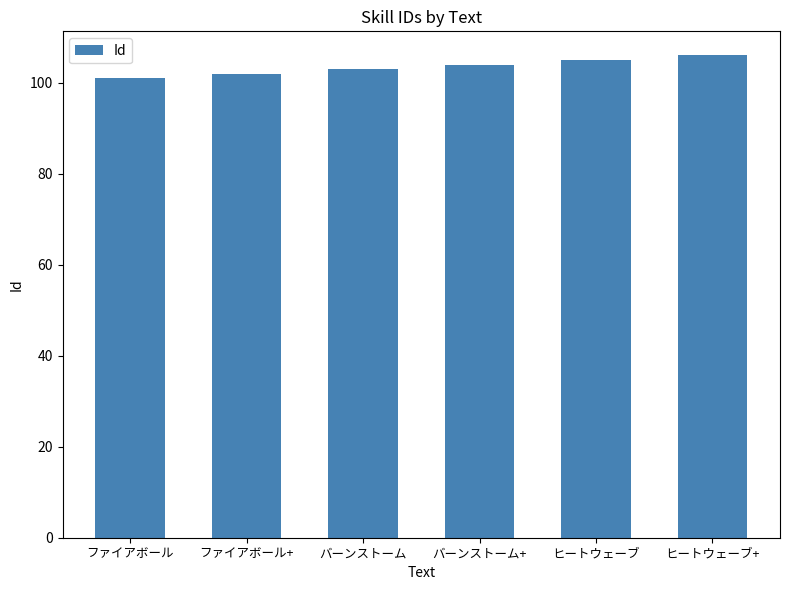

Count the number of categories in the chart.

6